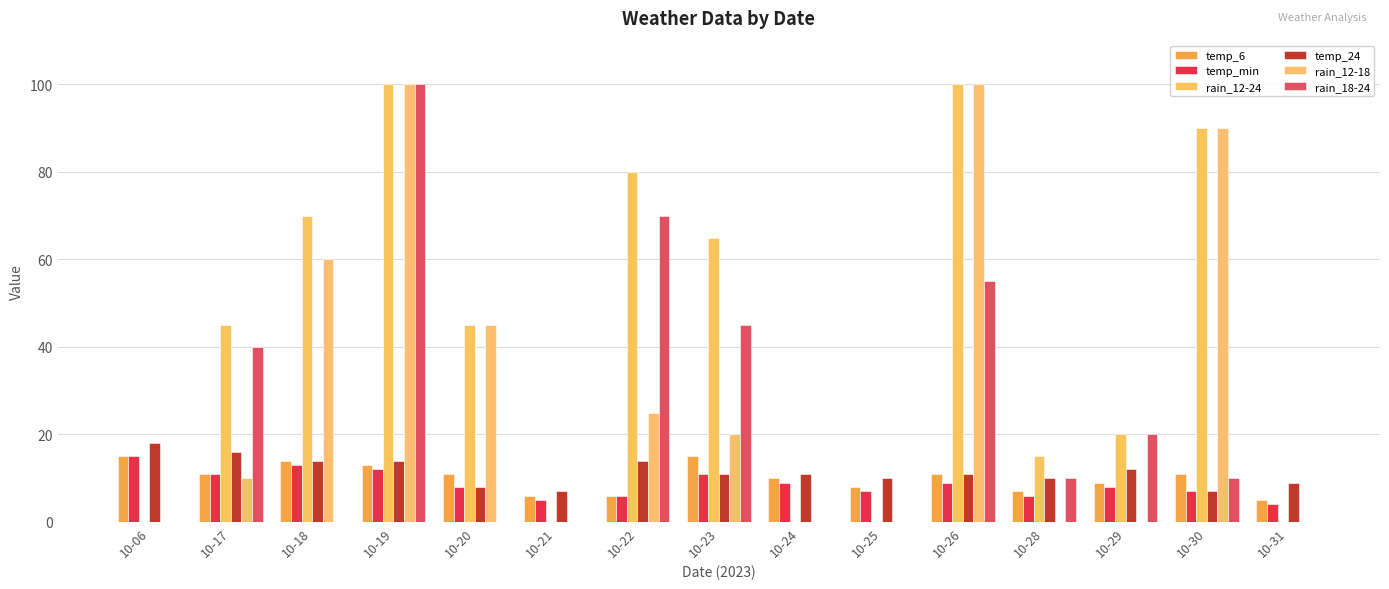

What is the total value across all series at 10-31?

18